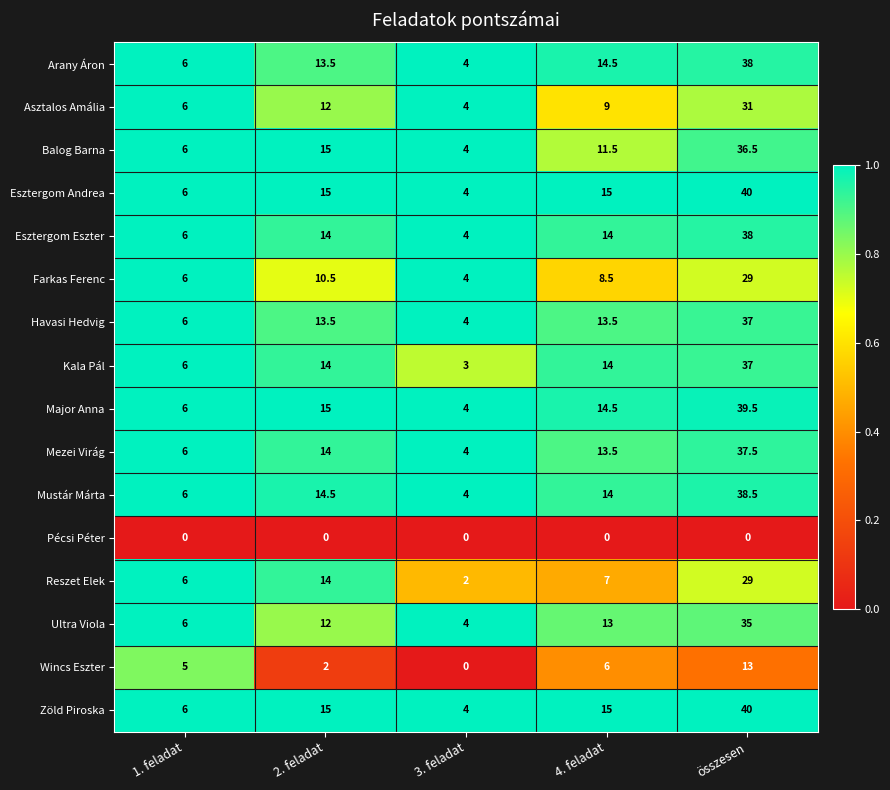

Is the value of Havasi Hedvig at 4. feladat greater than the value of Esztergom Eszter at összesen?

No